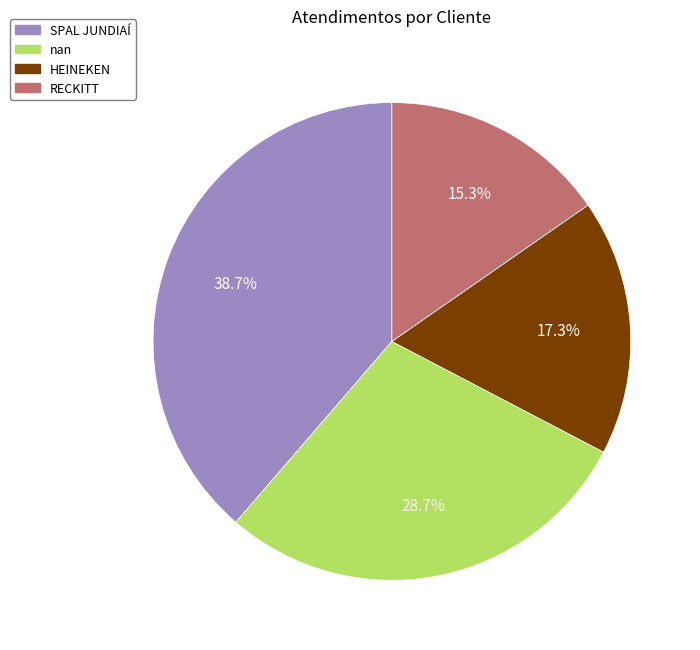

To the nearest percent, what percentage of the pie is SPAL JUNDIAÍ?

39%